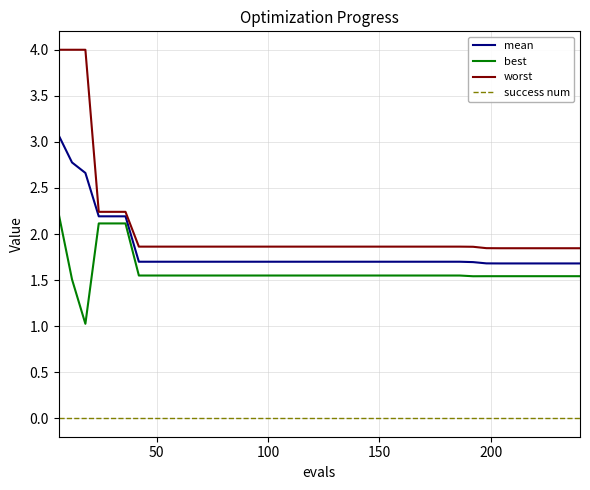

Which series has the largest total across all categories?

worst